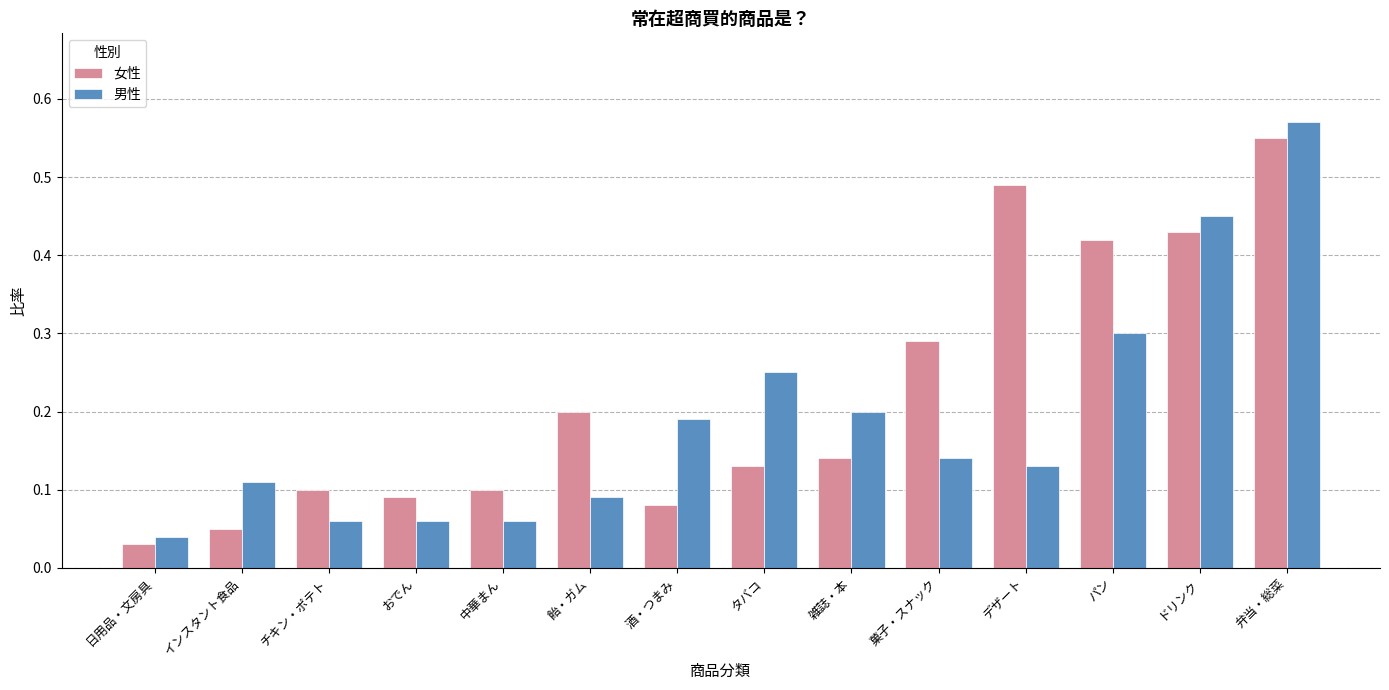

List the series in order of their overall mean, lowest first.

男性, 女性